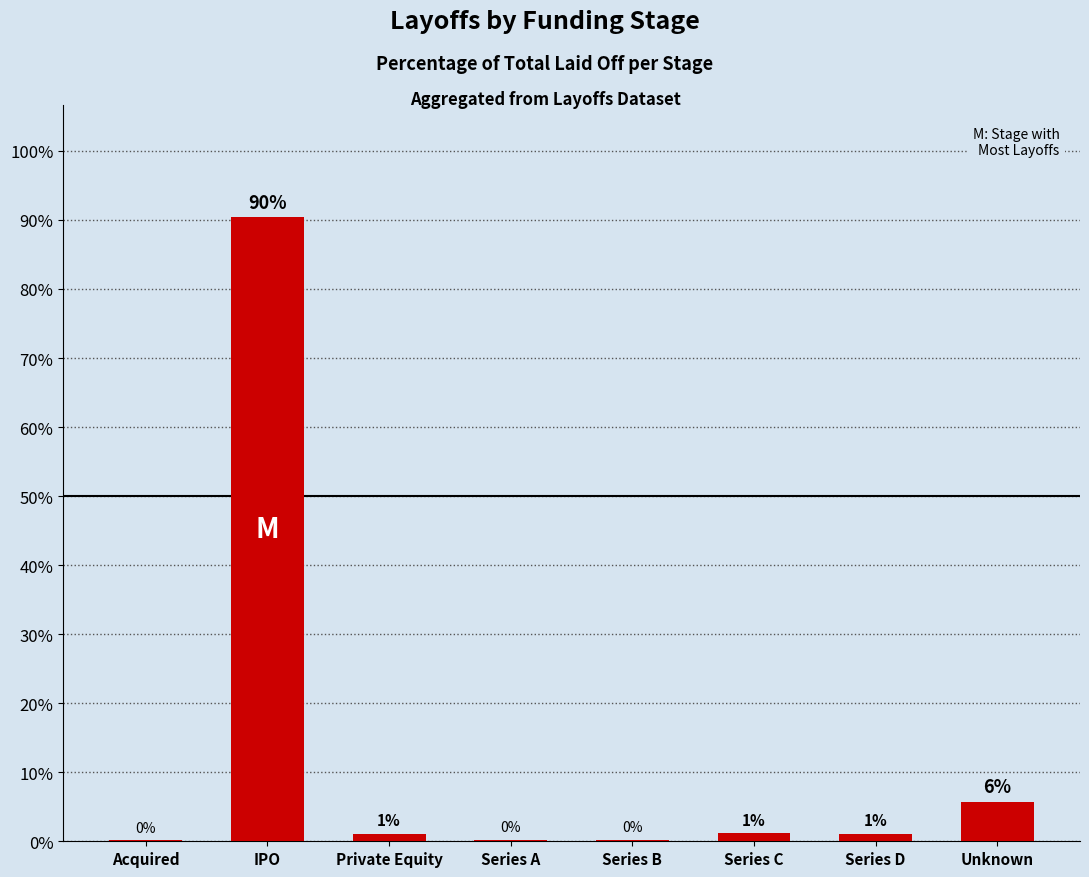

Are the bars horizontal?

No